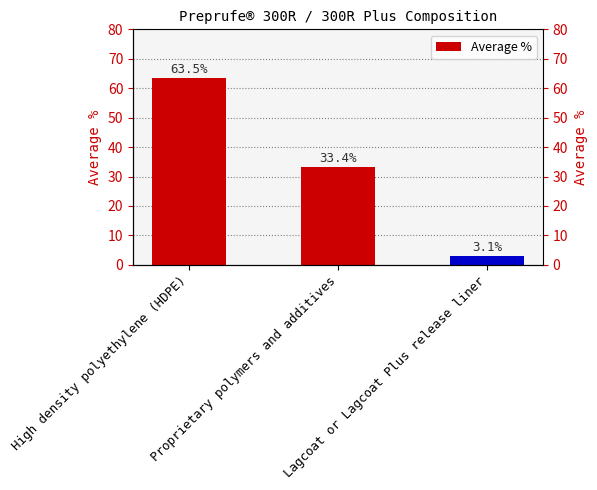

The chart shows a value of 33.4 at Proprietary polymers and additives. True or false?

True